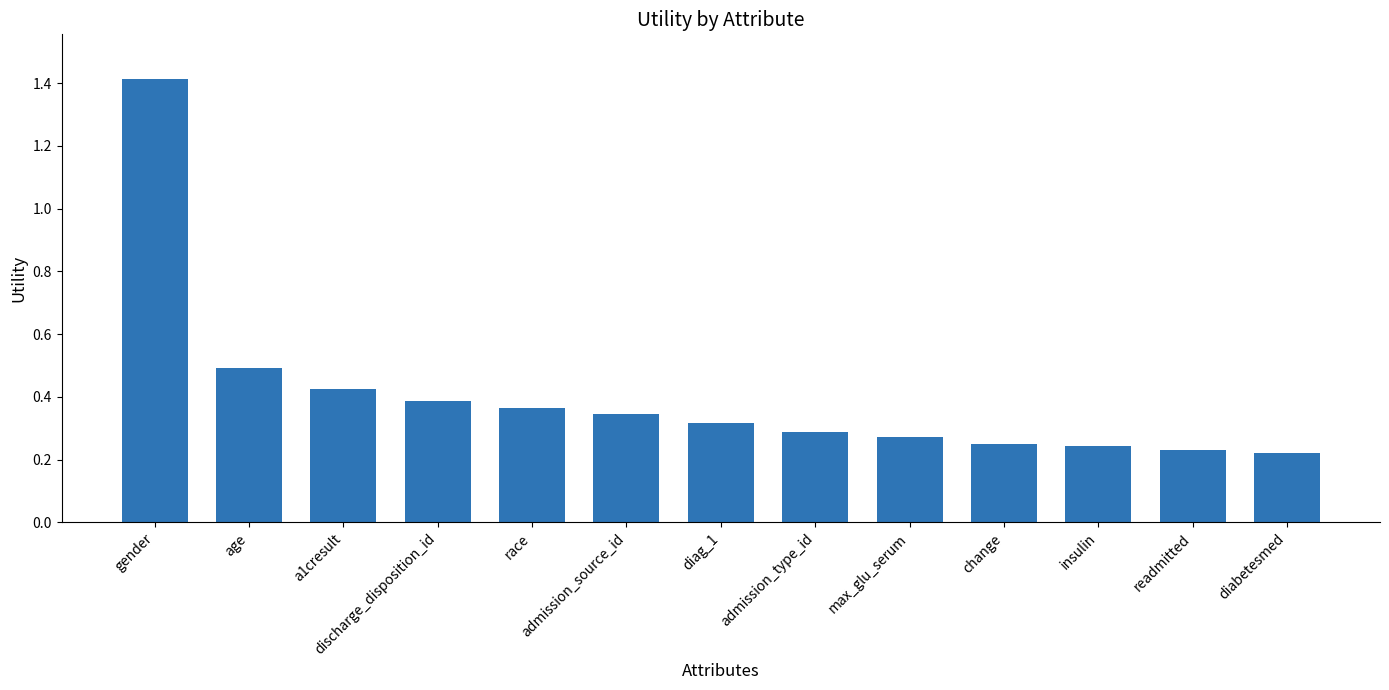

What is the difference between the values at insulin and race?

0.1